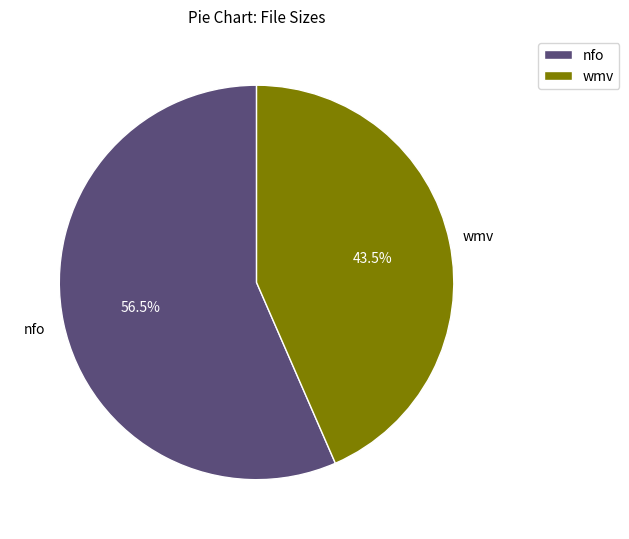

Rank the categories by value from lowest to highest.

wmv, nfo